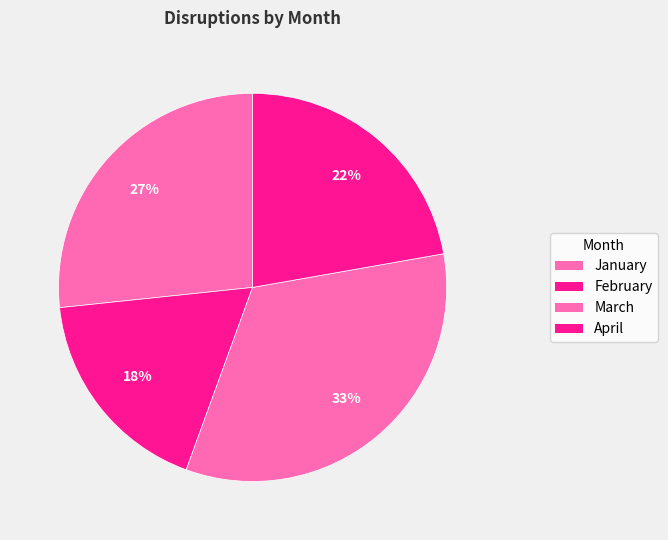

To the nearest percent, what is the combined percentage of January and April?

49%